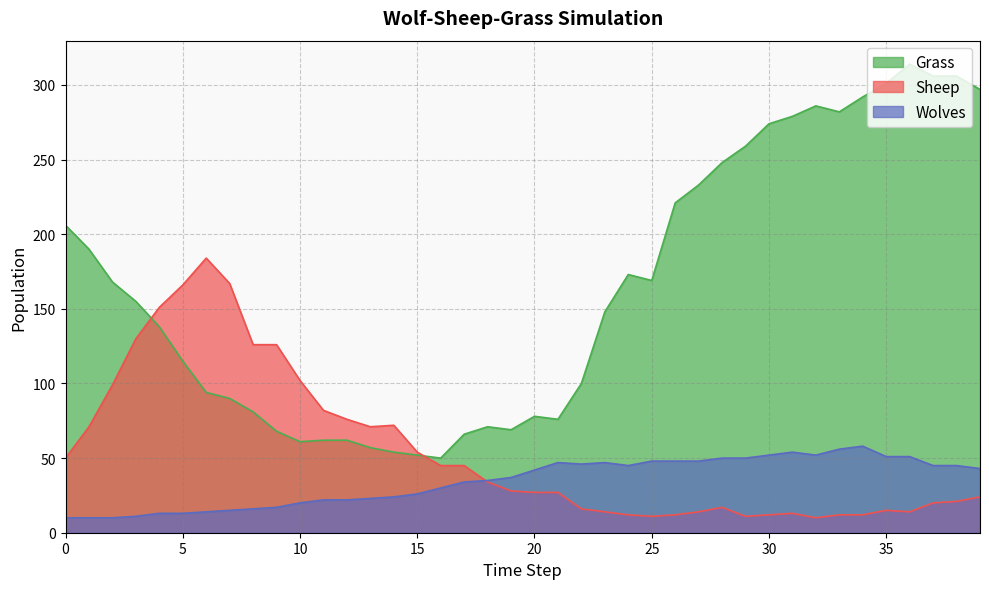

The Wolves series shows 58 at 34. True or false?

True